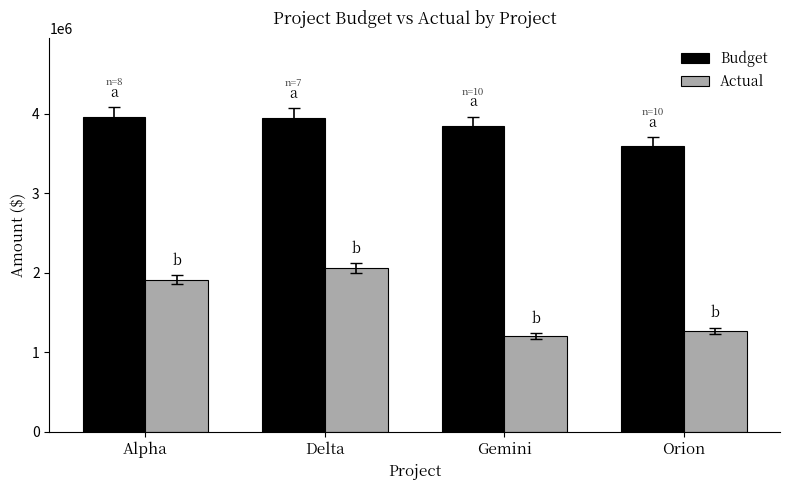

What is the difference between the highest and lowest values at Delta?

1889049